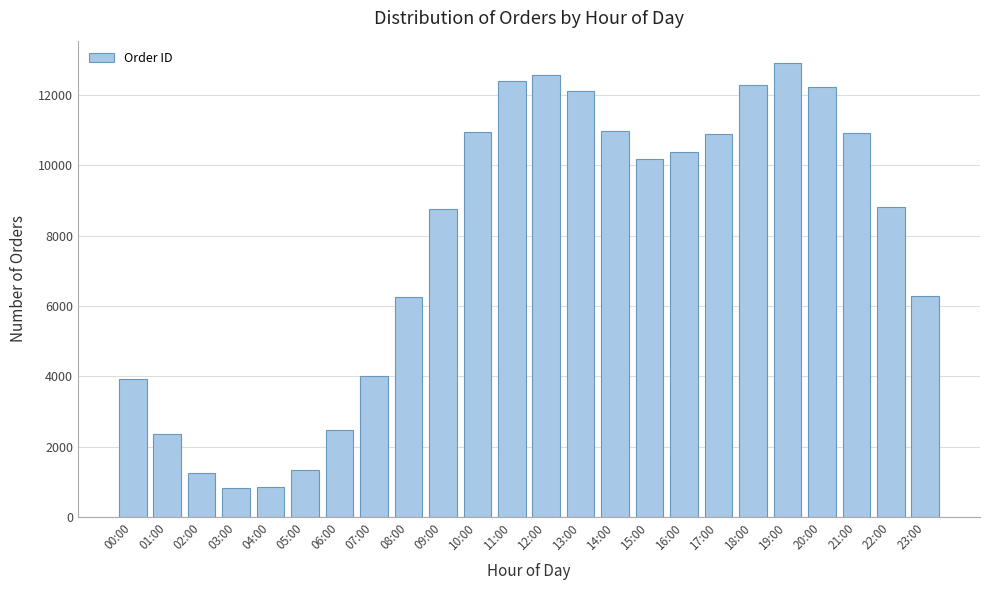

The chart shows a value of 12228 at 20:00. True or false?

True